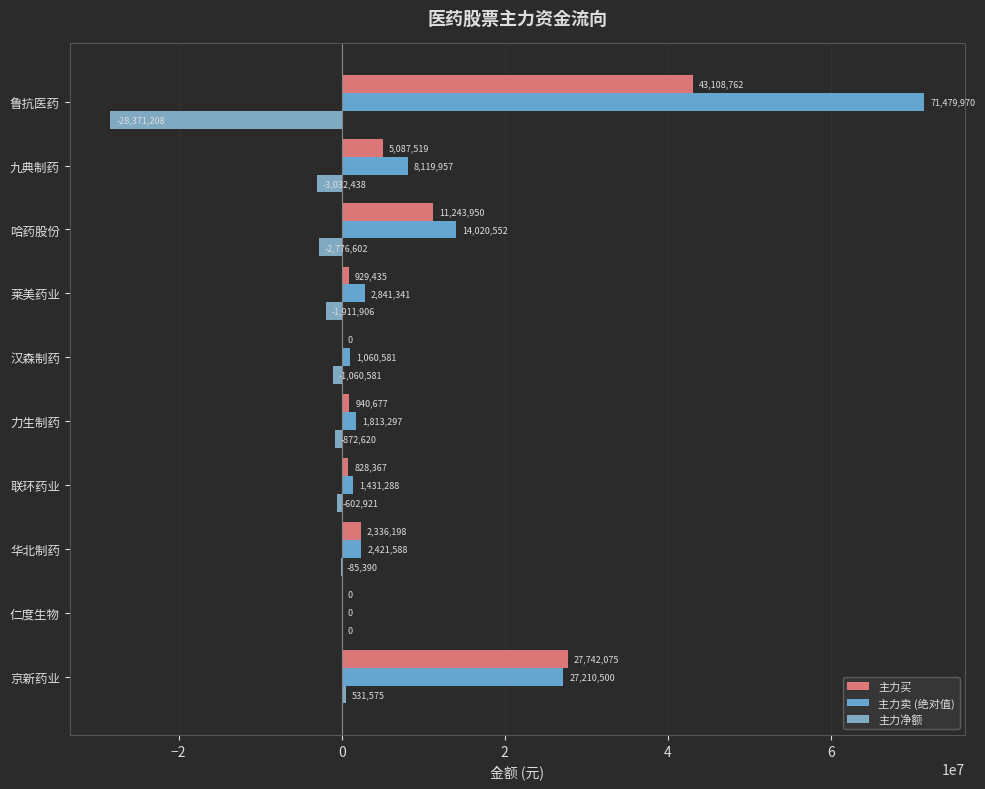

At which category is the sum across all series the highest?

鲁抗医药